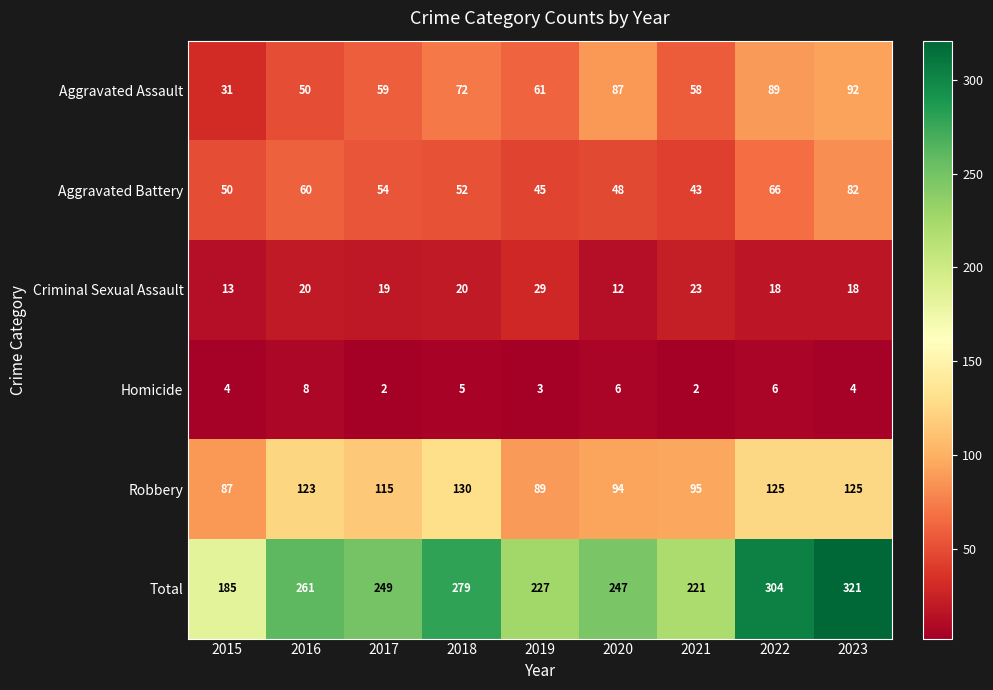

What is the sum of the Homicide values at 2022 and 2023?

10